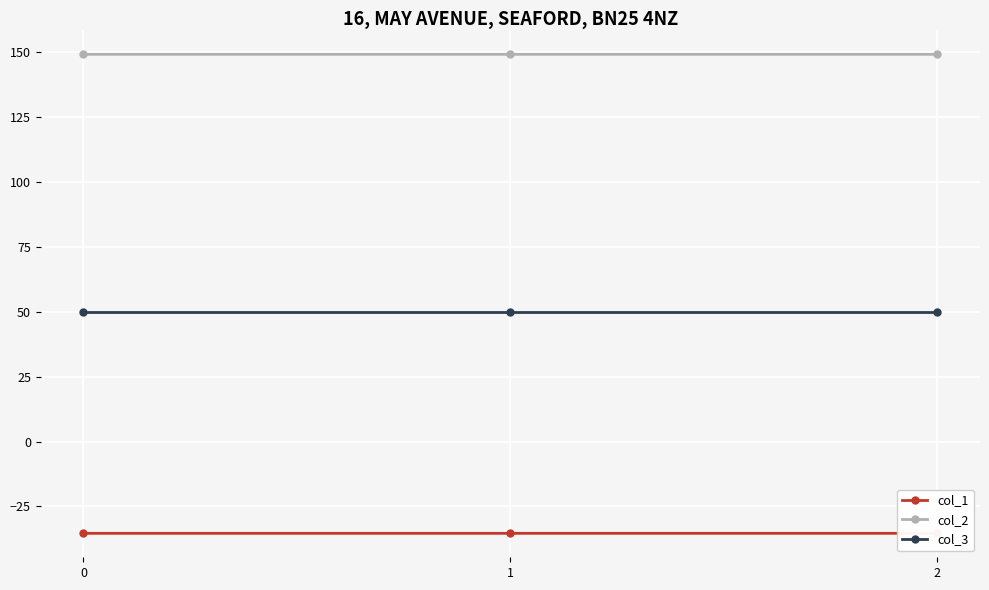

Where is col_1 nearest to the value -35?

2